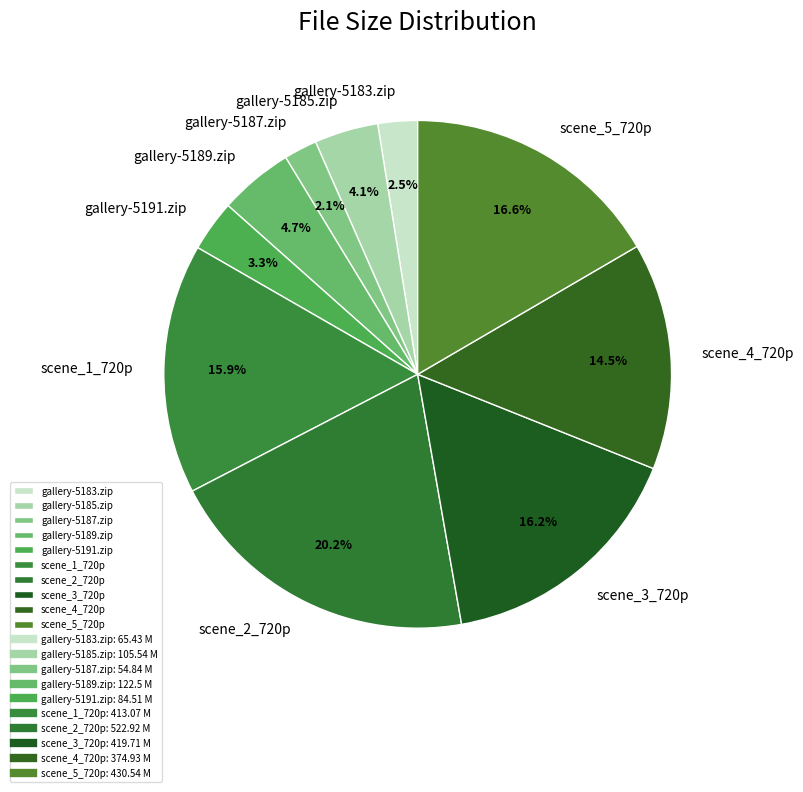

Does gallery-5185.zip represent more than half of the total?

No